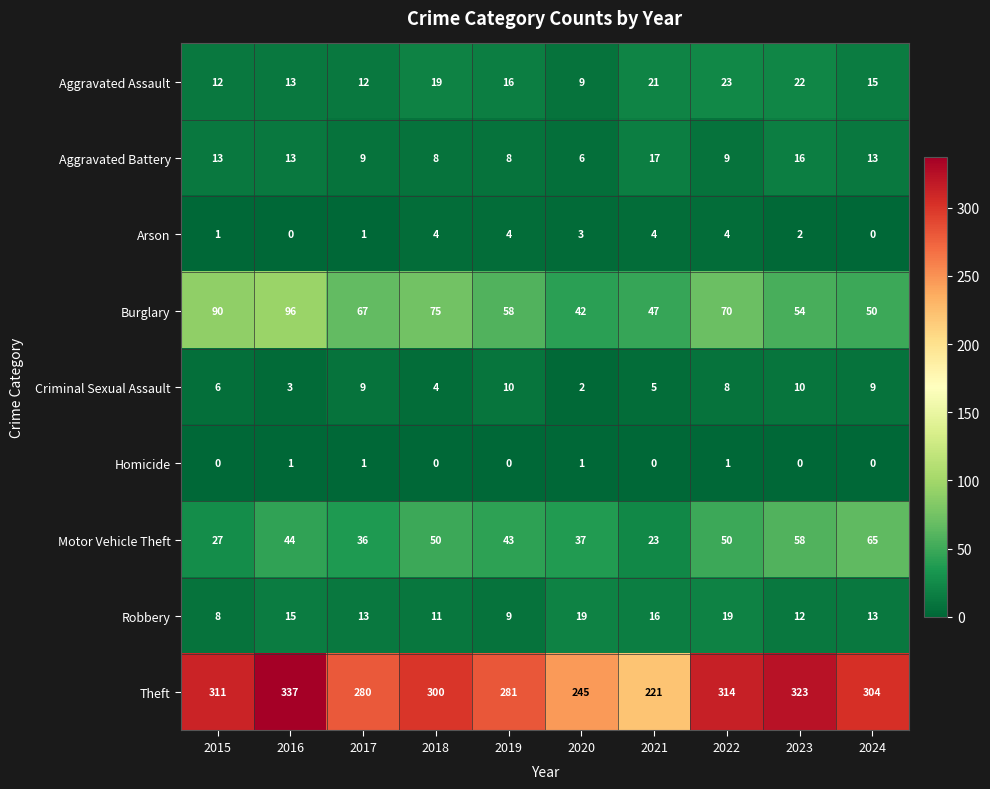

At how many categories does at least one series exceed 108?

10